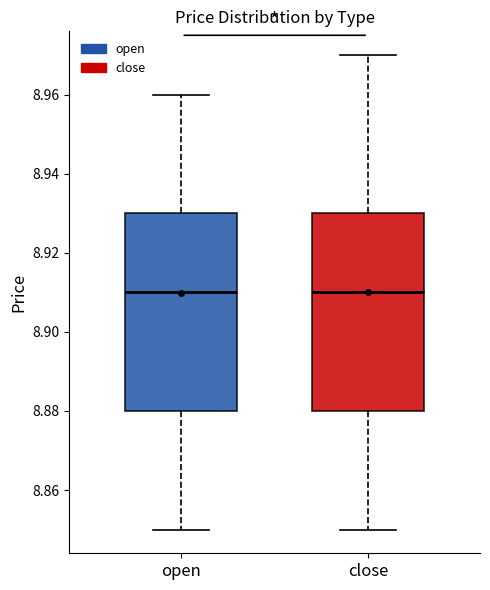

Reading left to right, read every box against the y-axis: the position of its median line, the range the box covers, and the ends of its whiskers. The values are not printed on the chart, so give them approximately, as read against the axis.

open: median 8.91, box 8.88 to 8.93, whiskers 8.85 to 8.96
close: median 8.91, box 8.88 to 8.93, whiskers 8.85 to 8.97